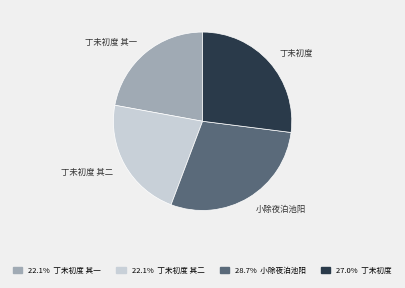

Is it true that 小除夜泊池阳 is 16% of the pie?

False